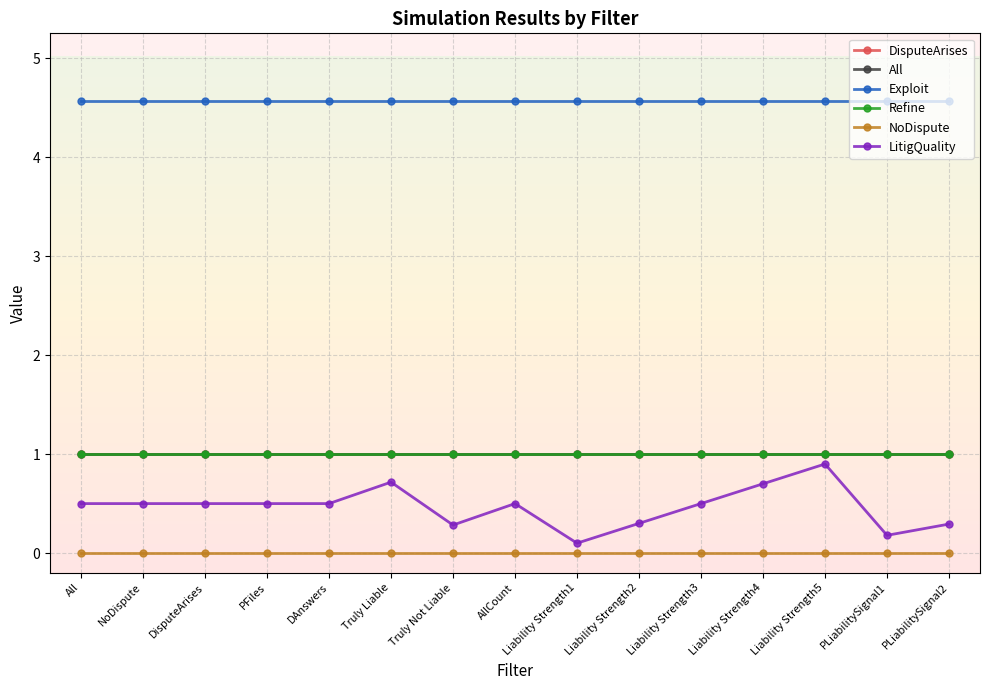

Which category has the lowest value across all series?

All